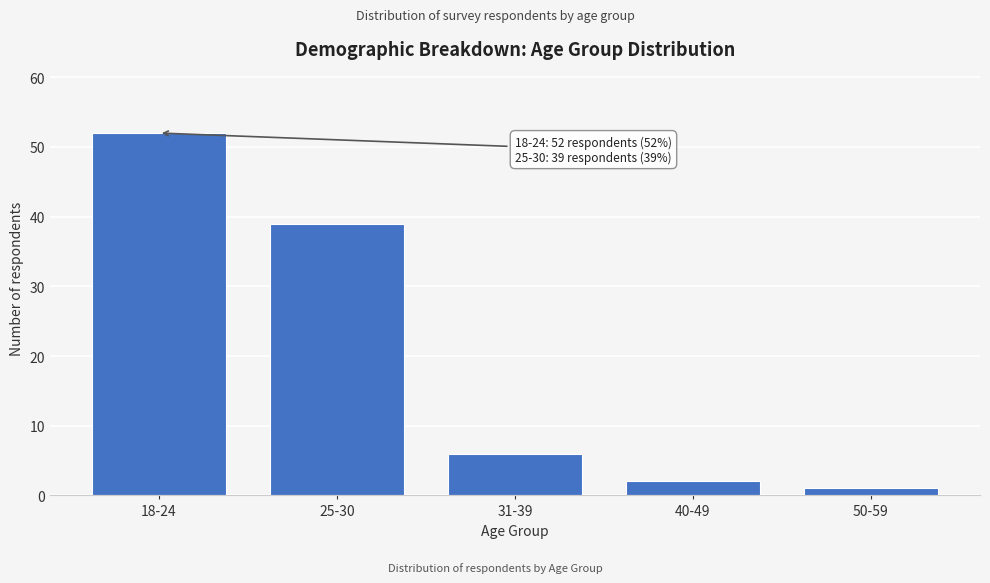

Reading left to right, extract all data points from this chart.

18-24=52	25-30=39	31-39=6	40-49=2	50-59=1